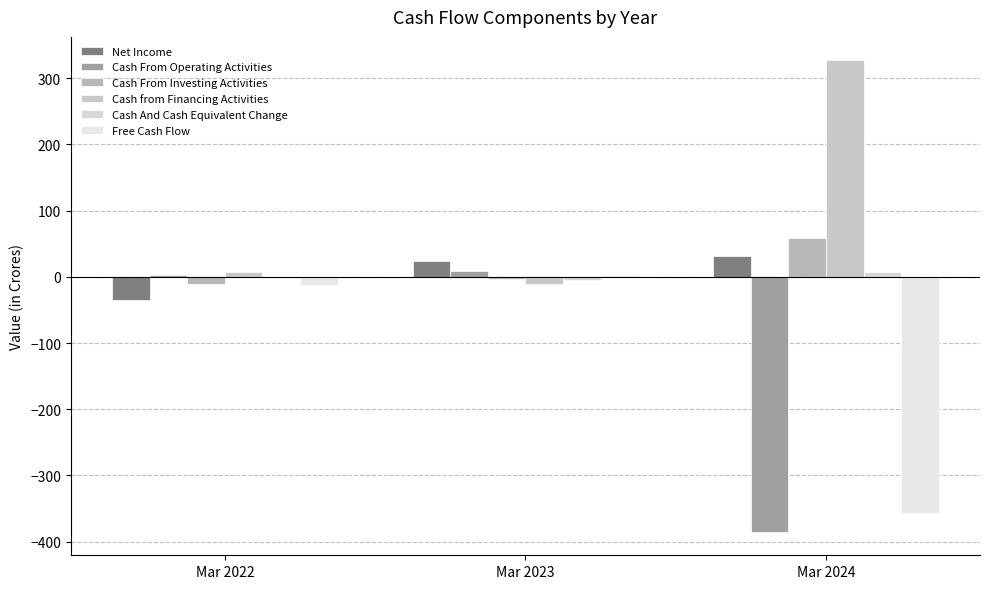

How many categories are shown in the chart?

3